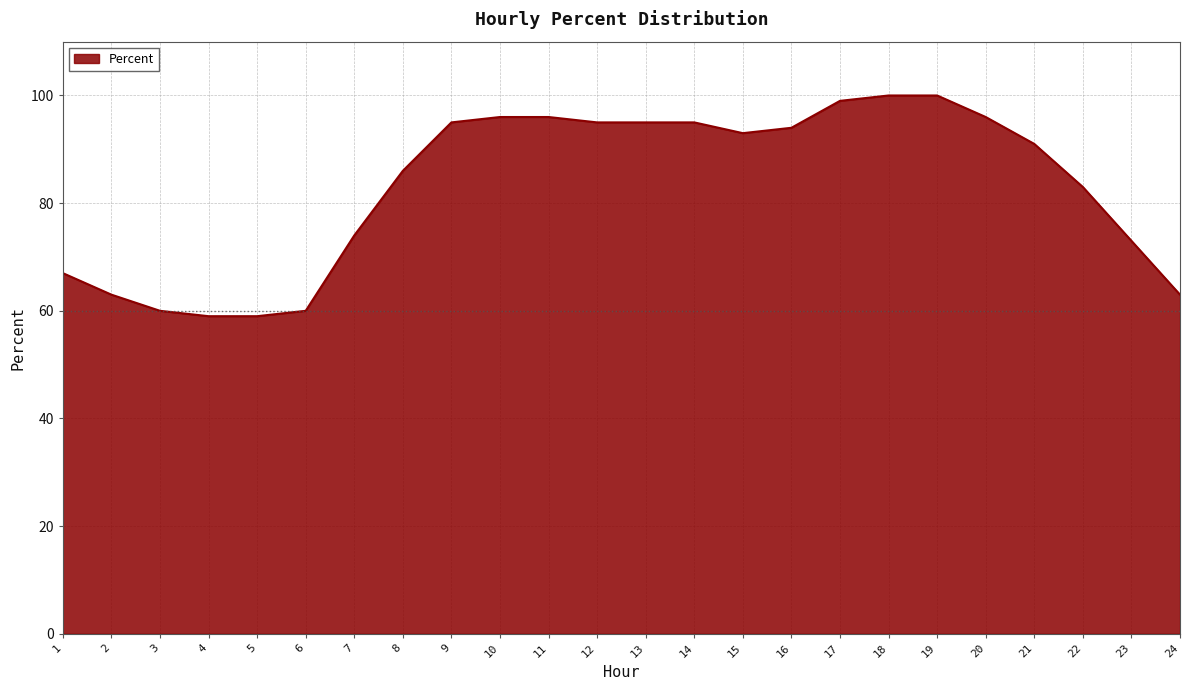

Between 16 and 19, which is larger?

19